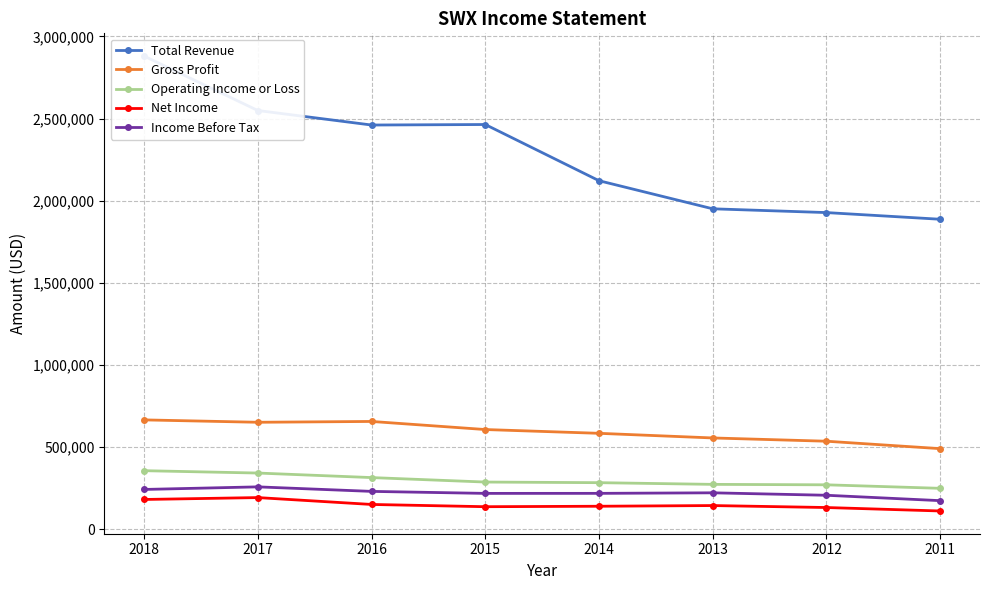

What is the value of the Gross Profit point at the 6th from the left?

556600